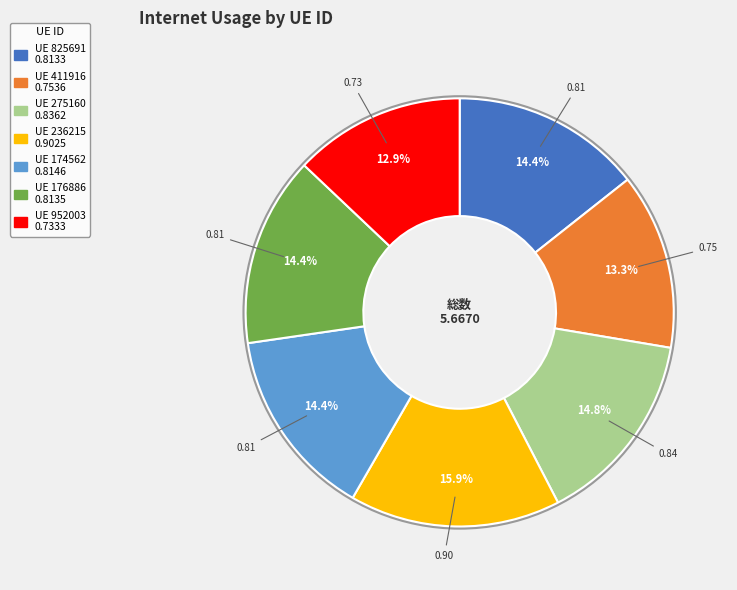

Does any single category account for the majority?

No